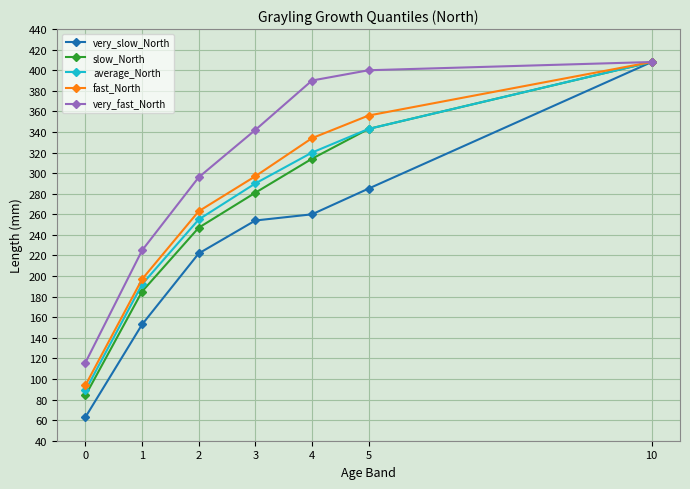

How many lines are shown in the chart?

5